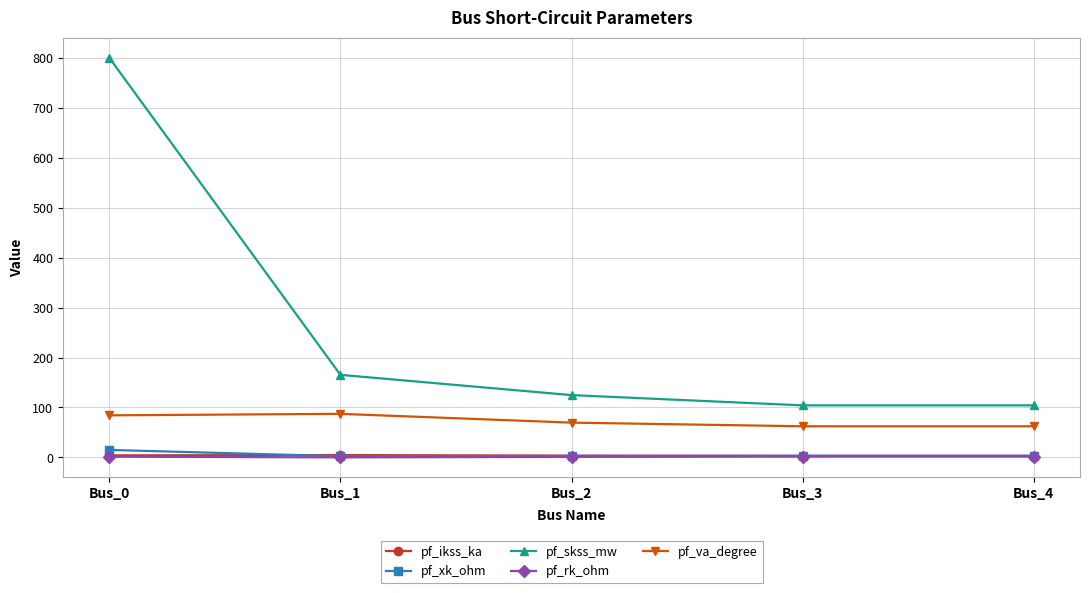

What is the greatest value displayed?

800.0